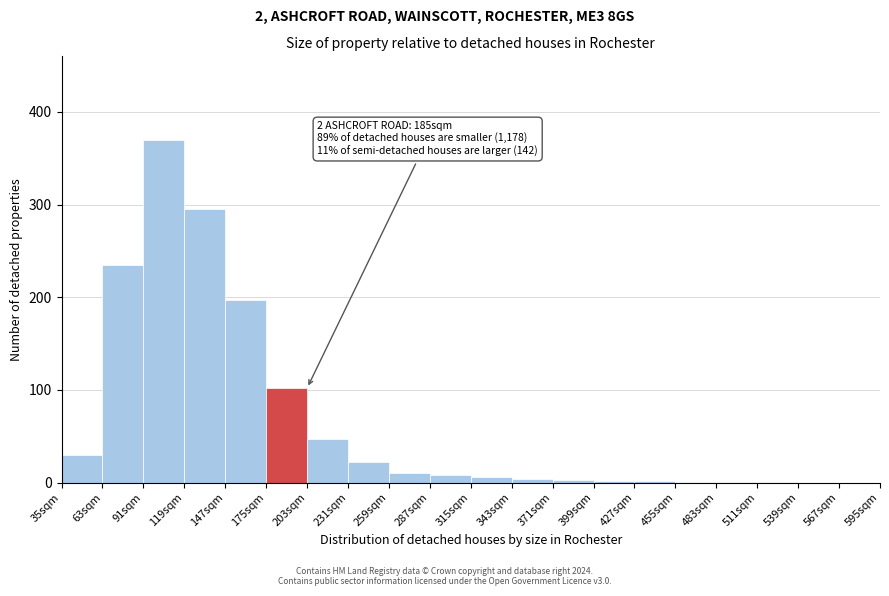

Which range on the x-axis has the tallest bar?

91 to 119